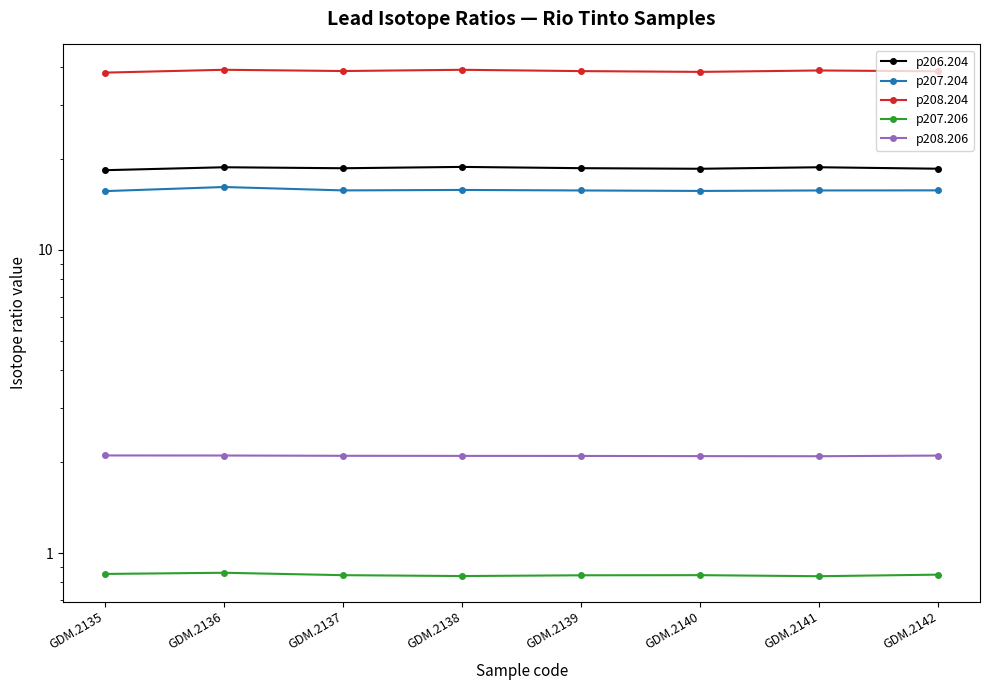

What is the approximate value of p207.206 at GDM.2139?

0.8